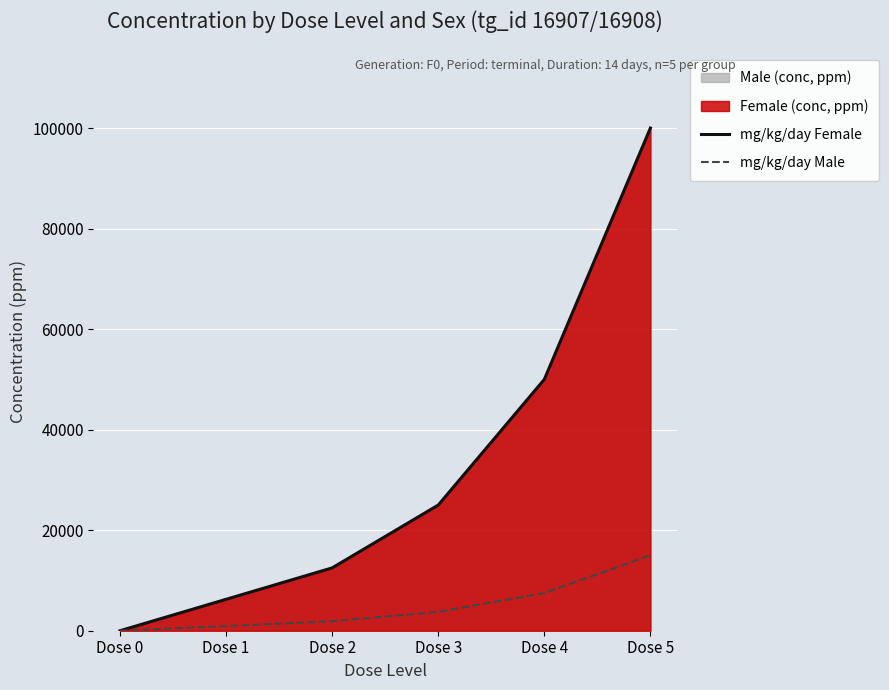

Is it true that mg/kg/day Female equals -64350.8 at Dose 0?

False